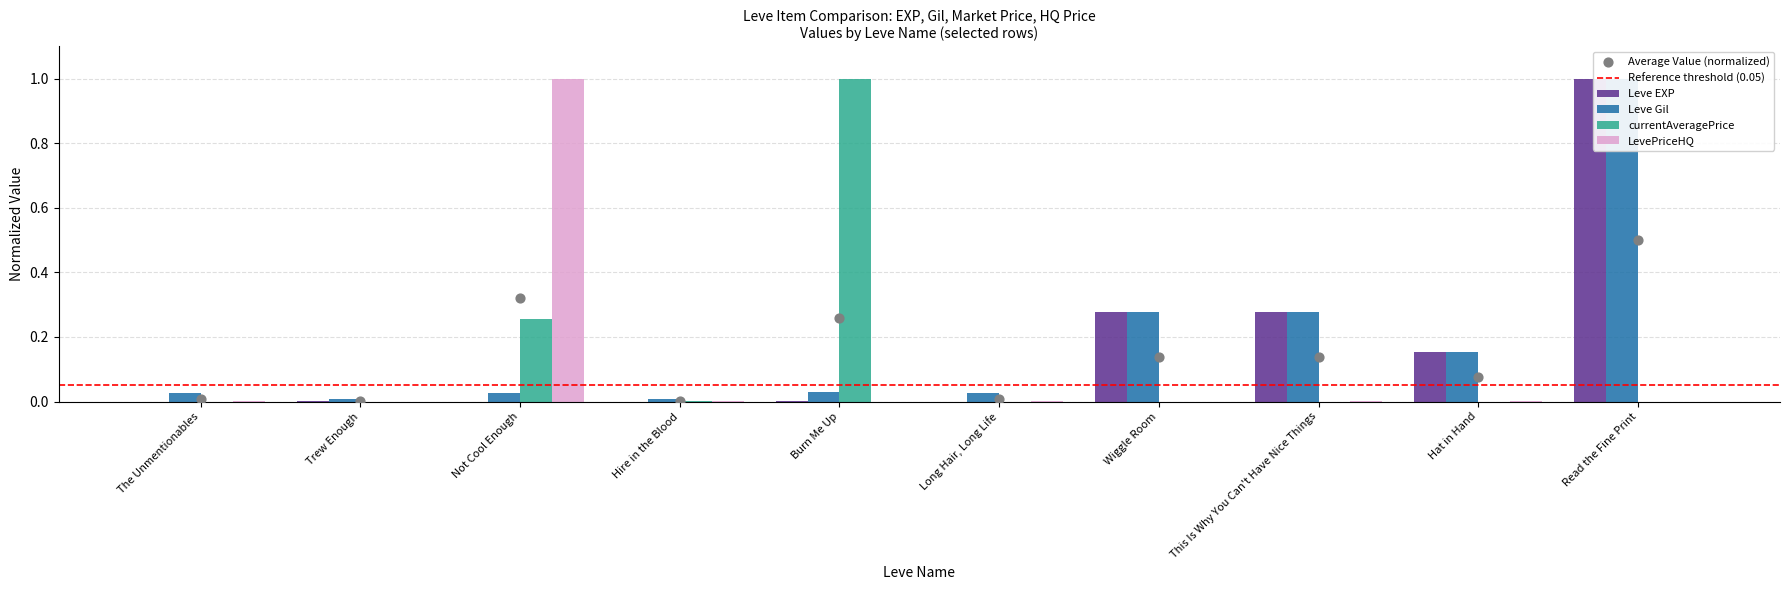

Which series contains the highest Y value?

Leve EXP